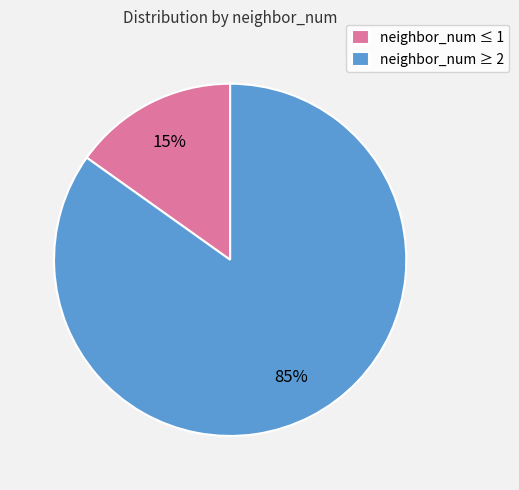

To the nearest percent, what portion does neighbor_num ≤ 1 represent?

15%